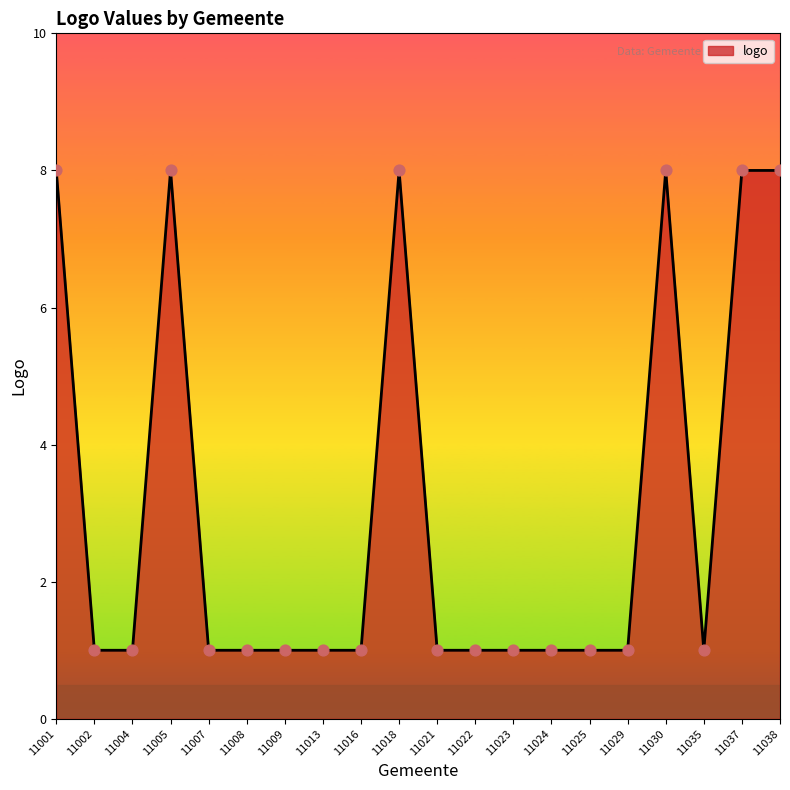

Which has a higher value, 11018 or 11004?

11018